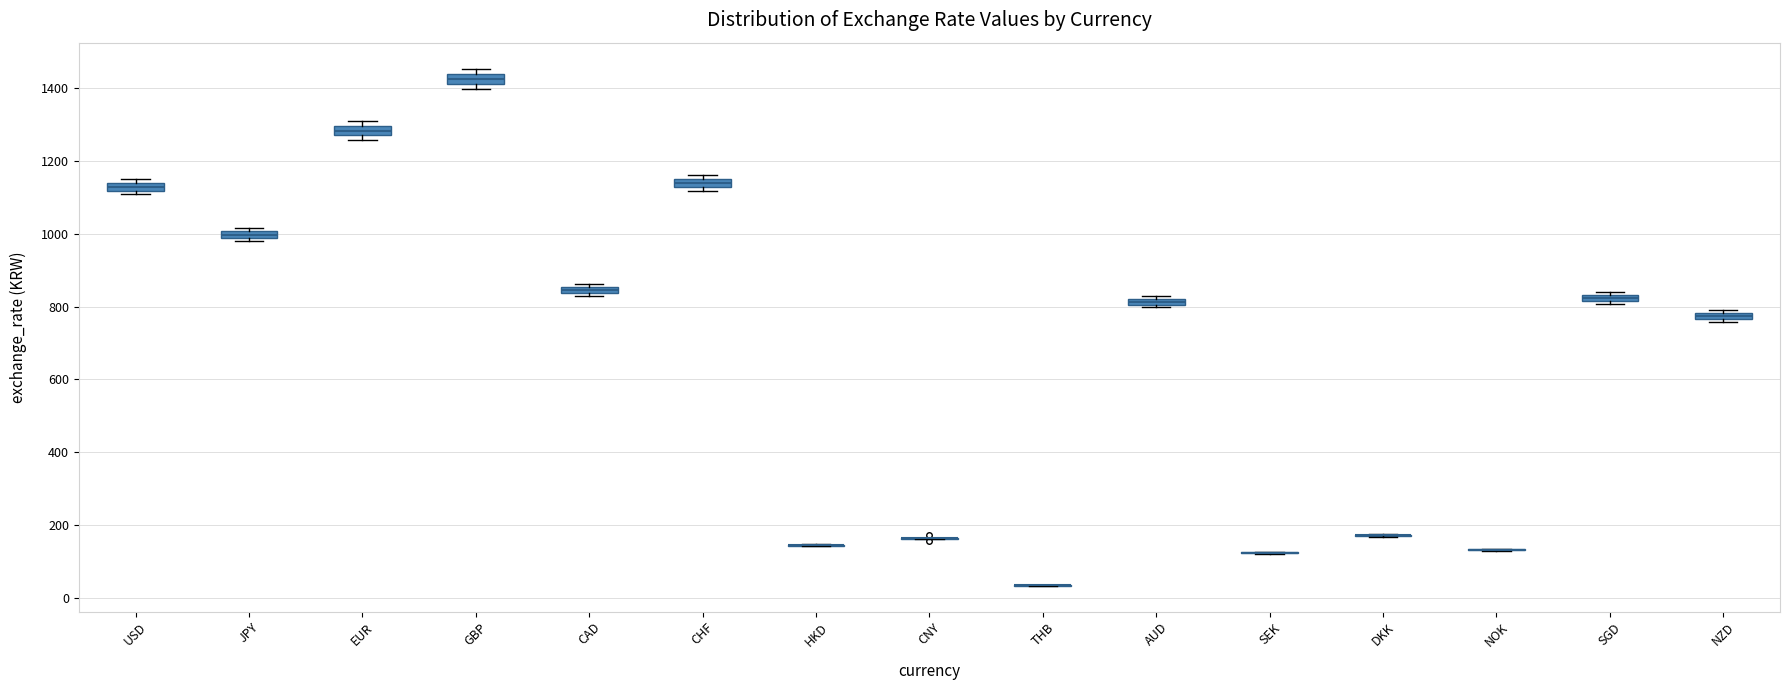

Where is the upper edge of the box for USD on the y-axis? The values are not printed on the chart, so give them approximately, as read against the axis.

1140